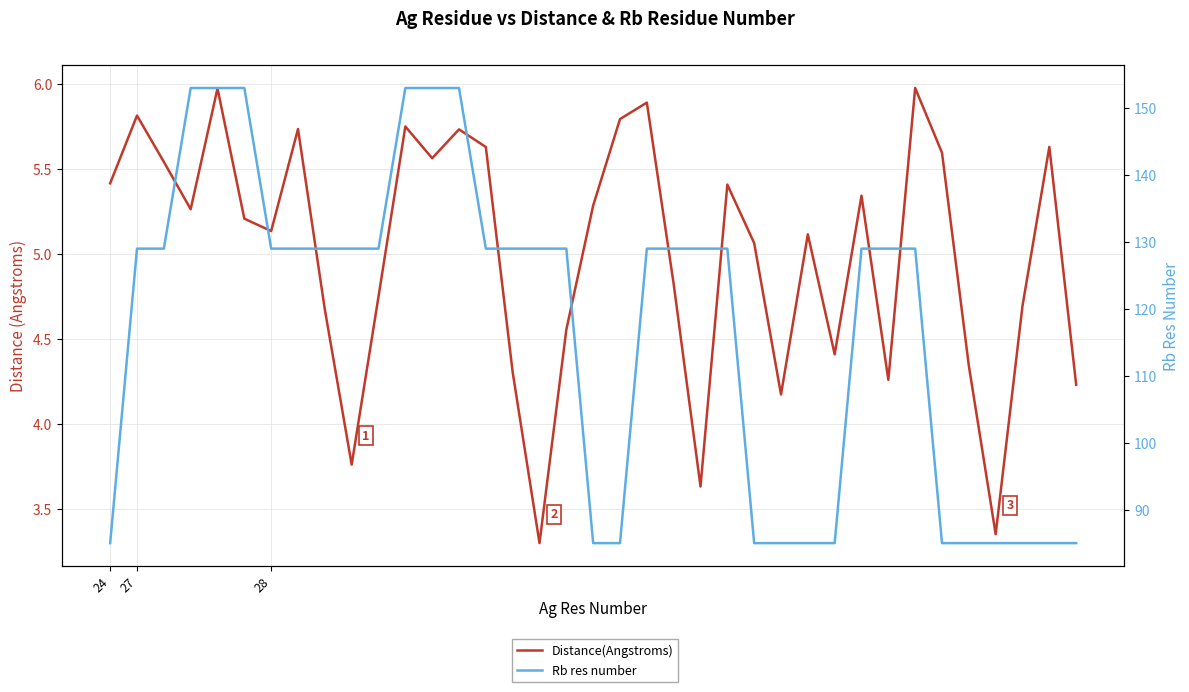

How many interior local peaks does the Distance(Angstroms) series have?

11